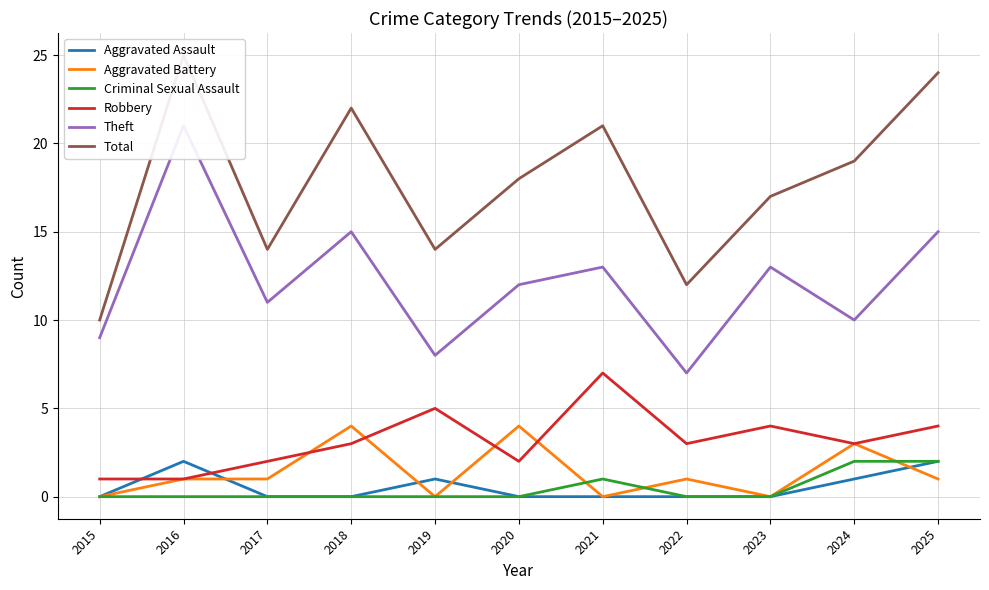

What is the total value across all series at 2022?

23